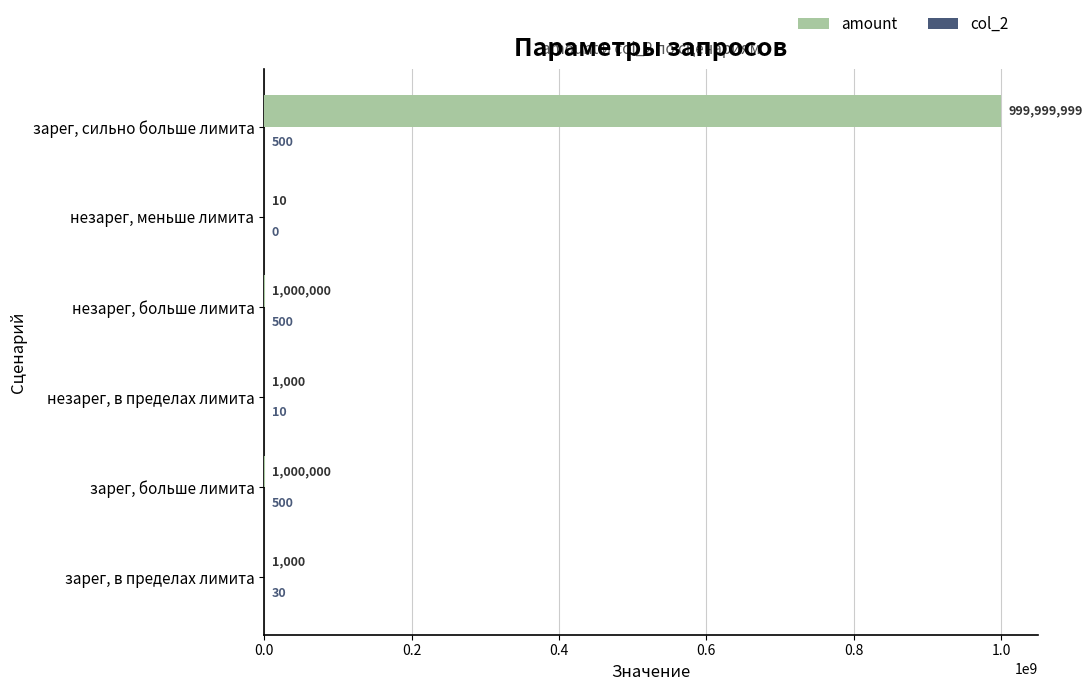

Which series has the largest total across all categories?

amount